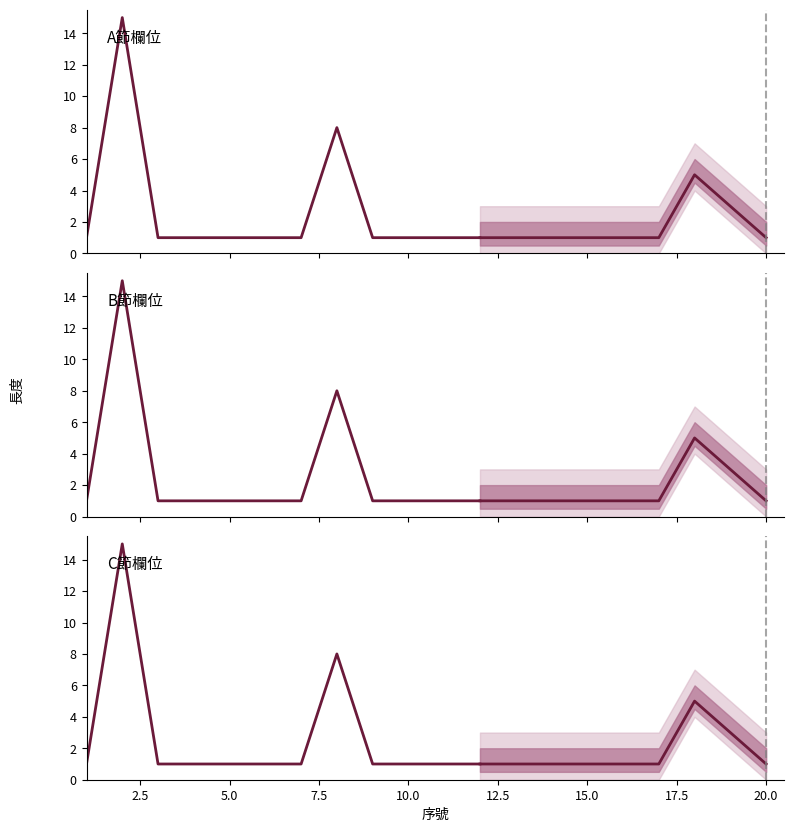

What is the value of the 長度_B point at the 3rd from the left?

1